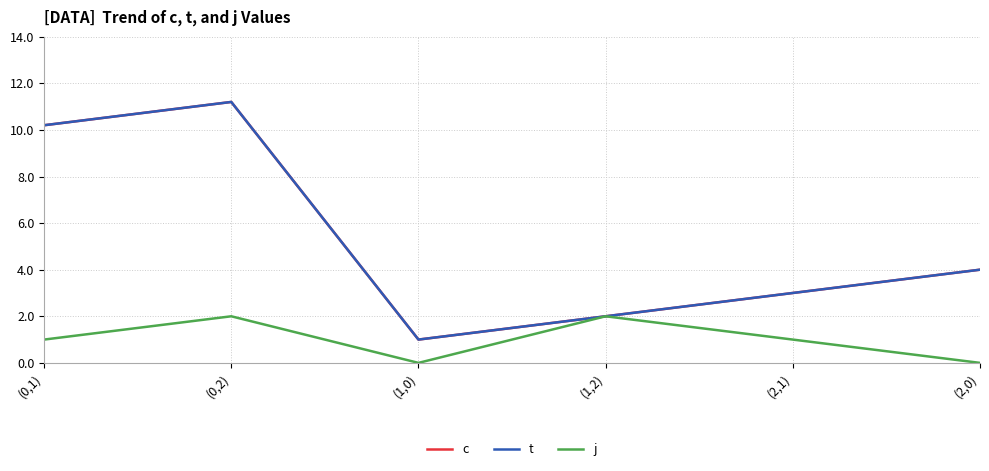

How many lines are shown in the chart?

3